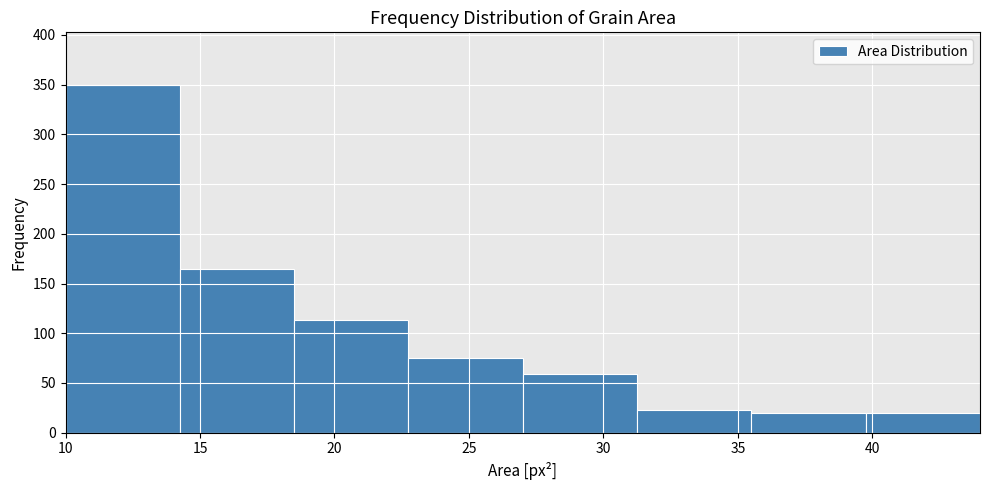

How tall is the bar that spans 39.75 to 44.00 on the x-axis? Neither the bar edges nor the heights are printed on the chart, so give them approximately, as read against the axes.

20